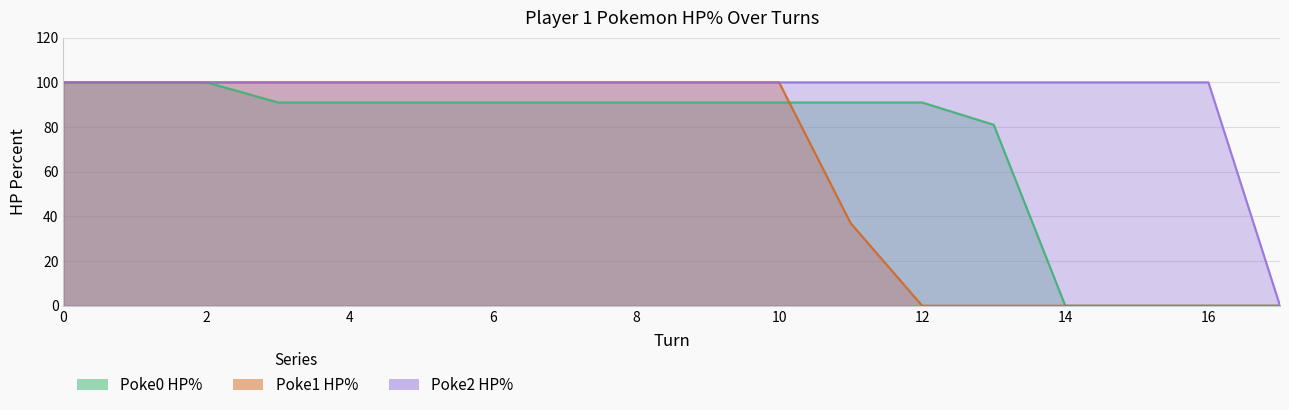

True or false: p1_poke1_hpPercent and p1_poke2_hpPercent cross at least once.

False